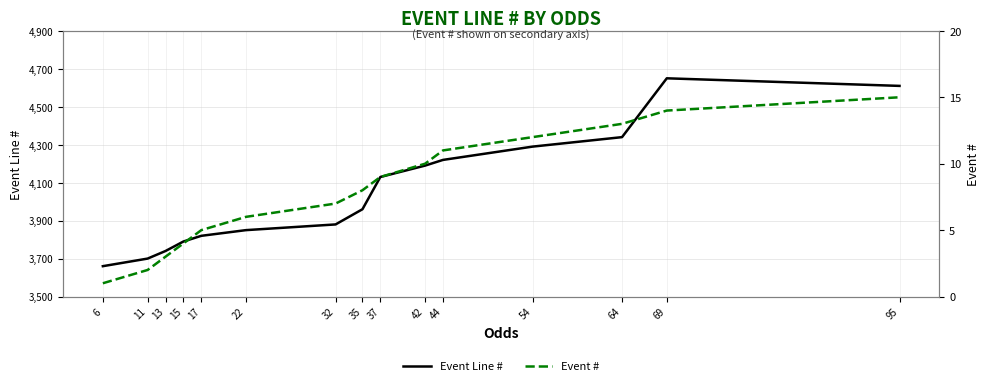

Where is Event # nearest to the value 8?

35